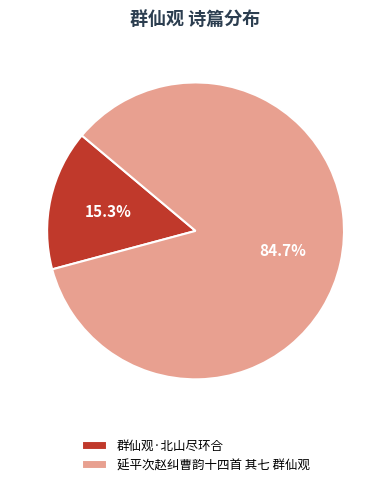

To the nearest percent, what is the combined percentage of 延平次赵纠曹韵十四首 其七 群仙观 and 群仙观·北山尽环合?

100%